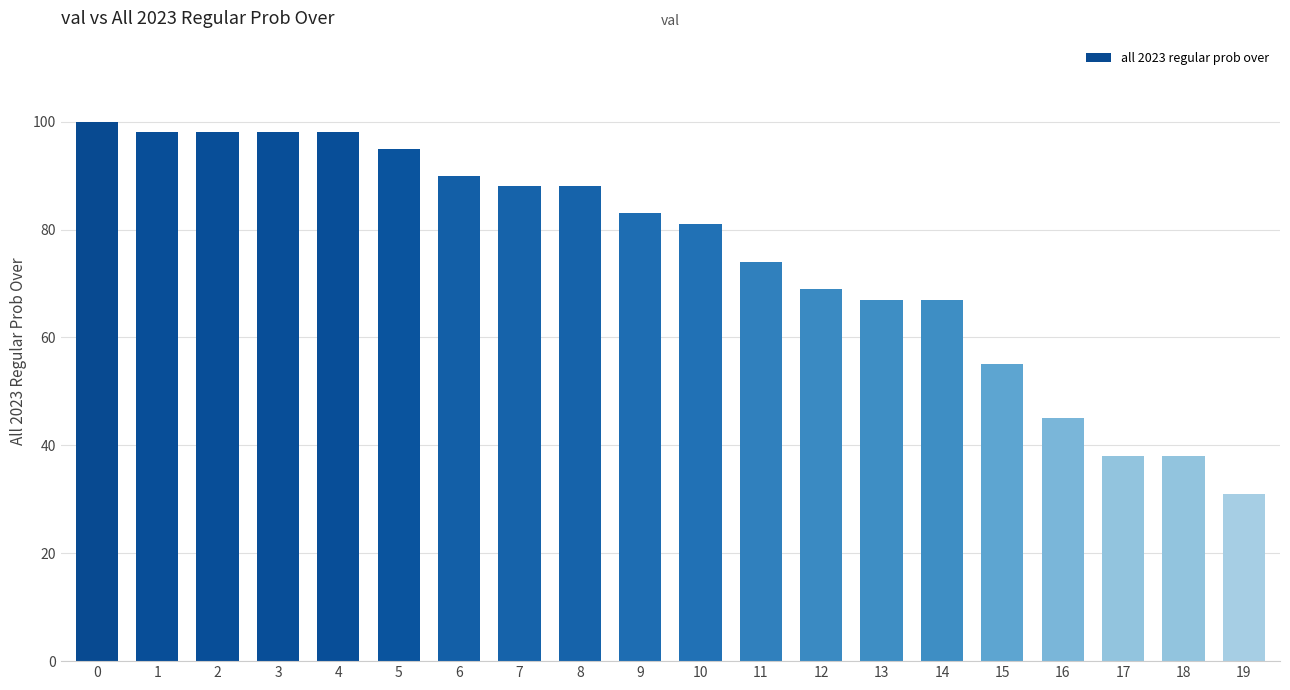

True or false: the data shows 38 at 1.

False